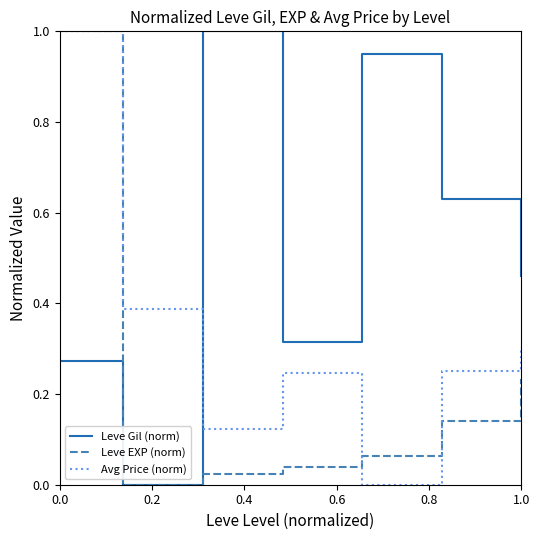

After their last crossing, which series has the higher values: Leve Gil (norm) or Avg Price (norm)?

Leve Gil (norm)